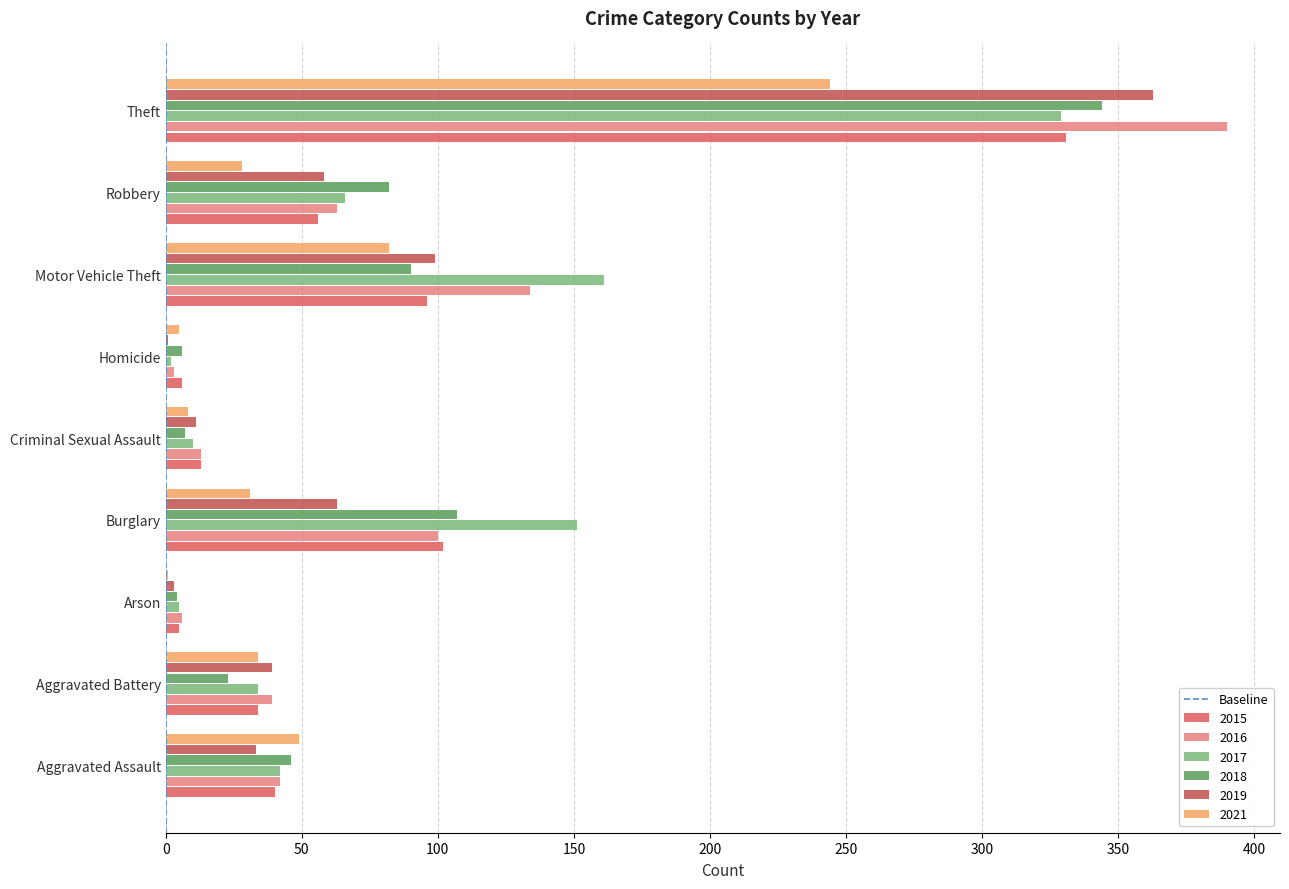

How many distinct data groups are displayed?

6